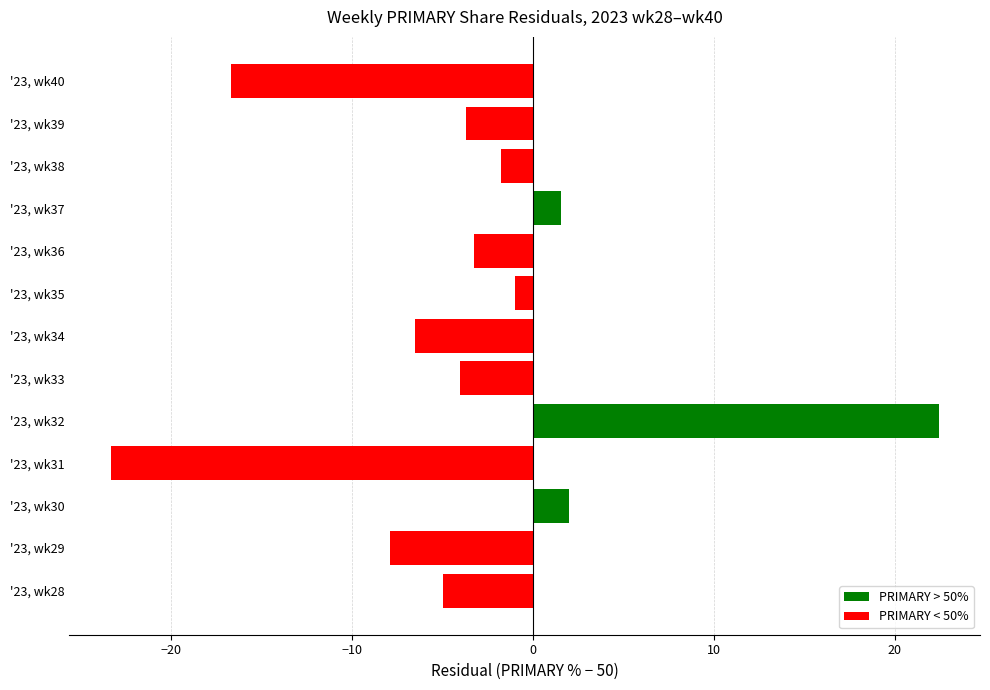

Rank the categories by value from highest to lowest.

'23, wk32, '23, wk30, '23, wk37, '23, wk35, '23, wk38, '23, wk36, '23, wk39, '23, wk33, '23, wk28, '23, wk34, '23, wk29, '23, wk40, '23, wk31